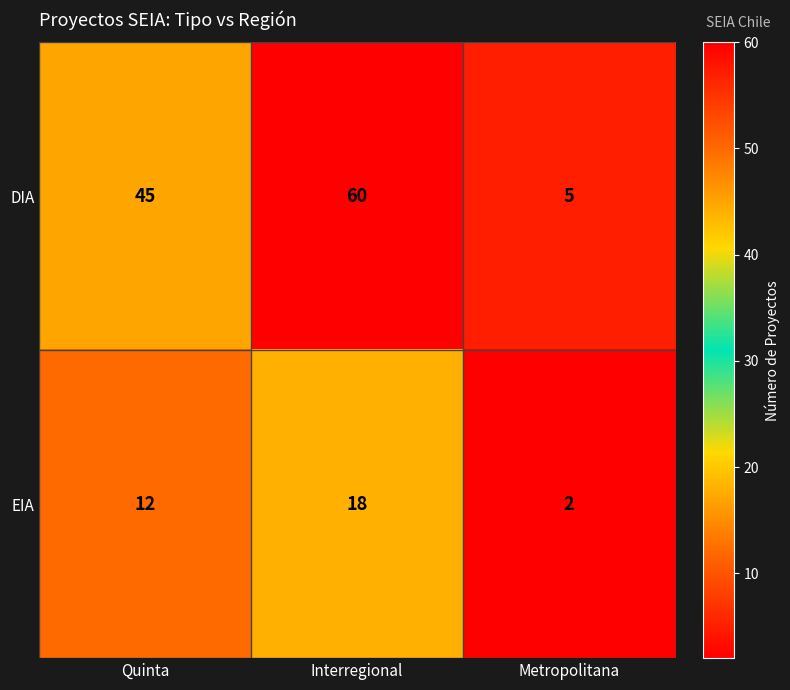

At which label is EIA closest to 10?

Quinta